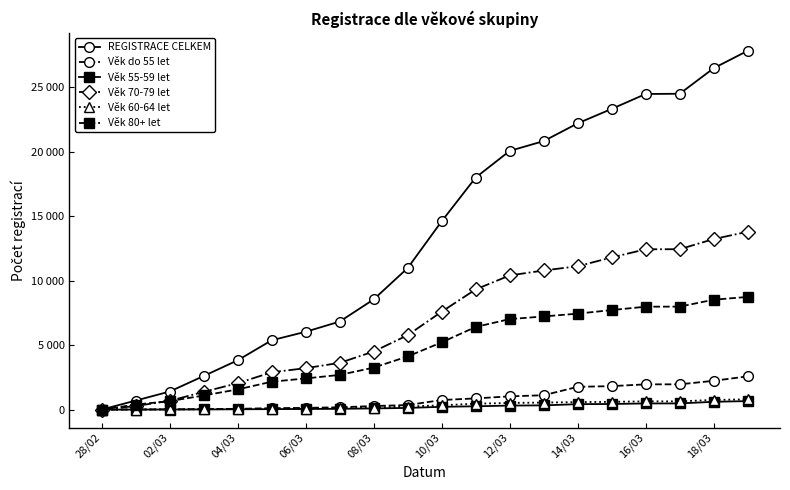

What are all the series names shown in the legend?

REGISTRACE CELKEM, Věk do 55 let, Věk 55-59 let, Věk 70-79 let, Věk 60-64 let, Věk 80+ let